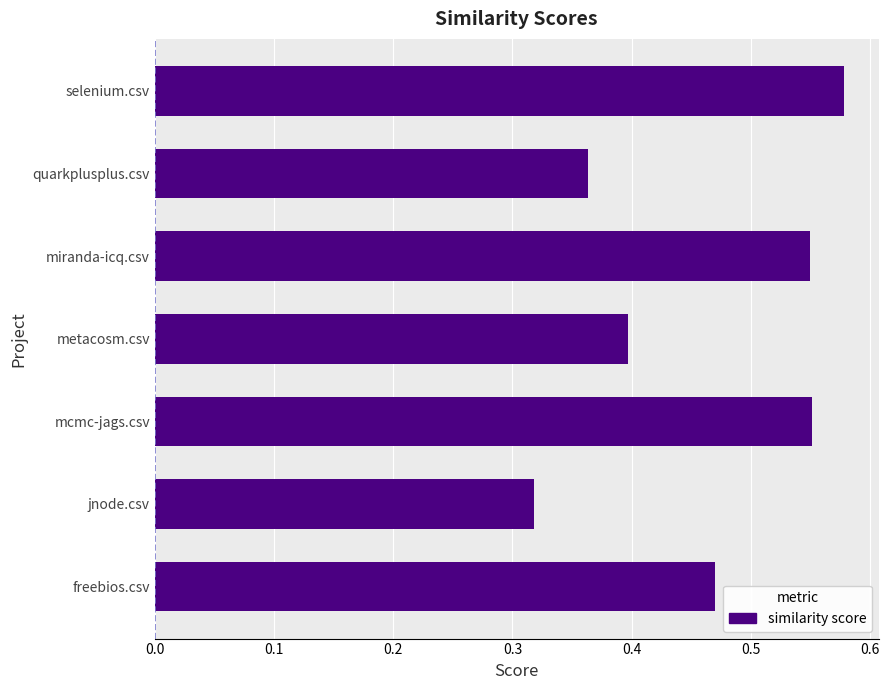

The chart shows a value of 0.8 at miranda-icq.csv. True or false?

False